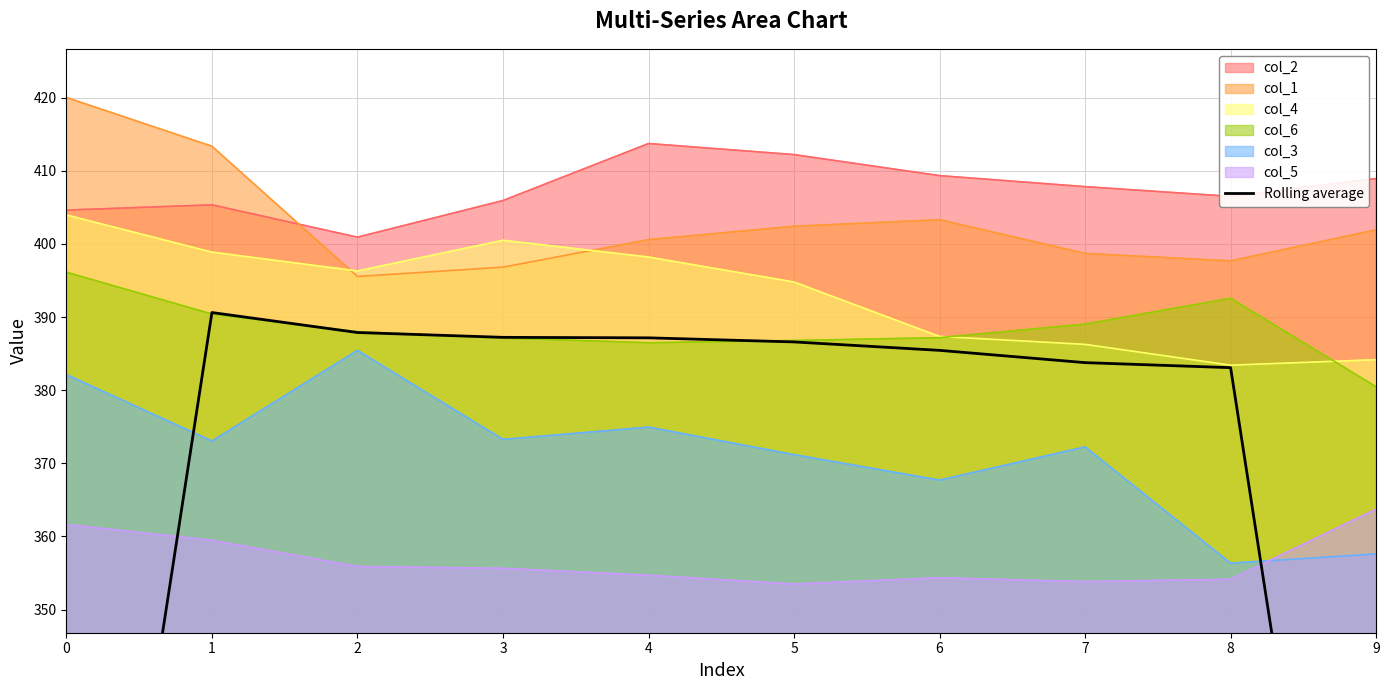

What is the minimum value for col_4?

383.4